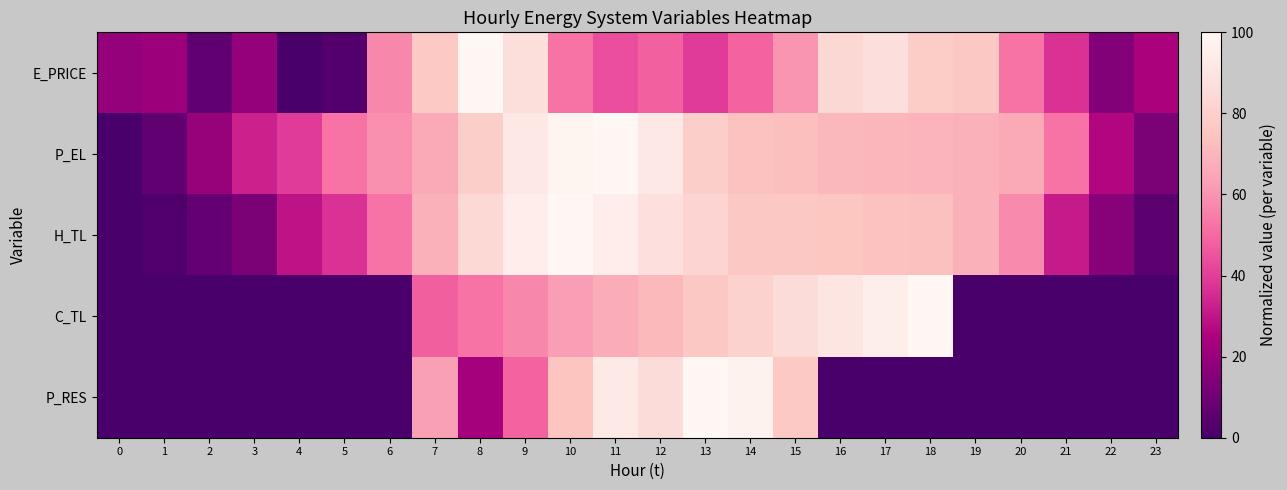

Which series has the largest range (max minus min)?

E_PRICE